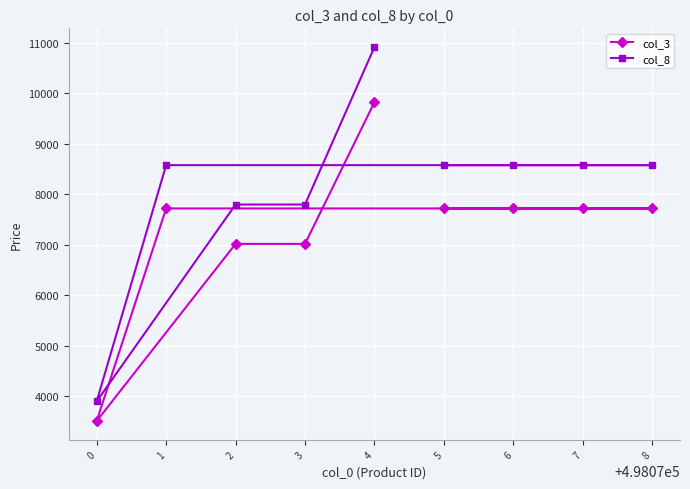

How many data points in col_8 are less than 8580?

3